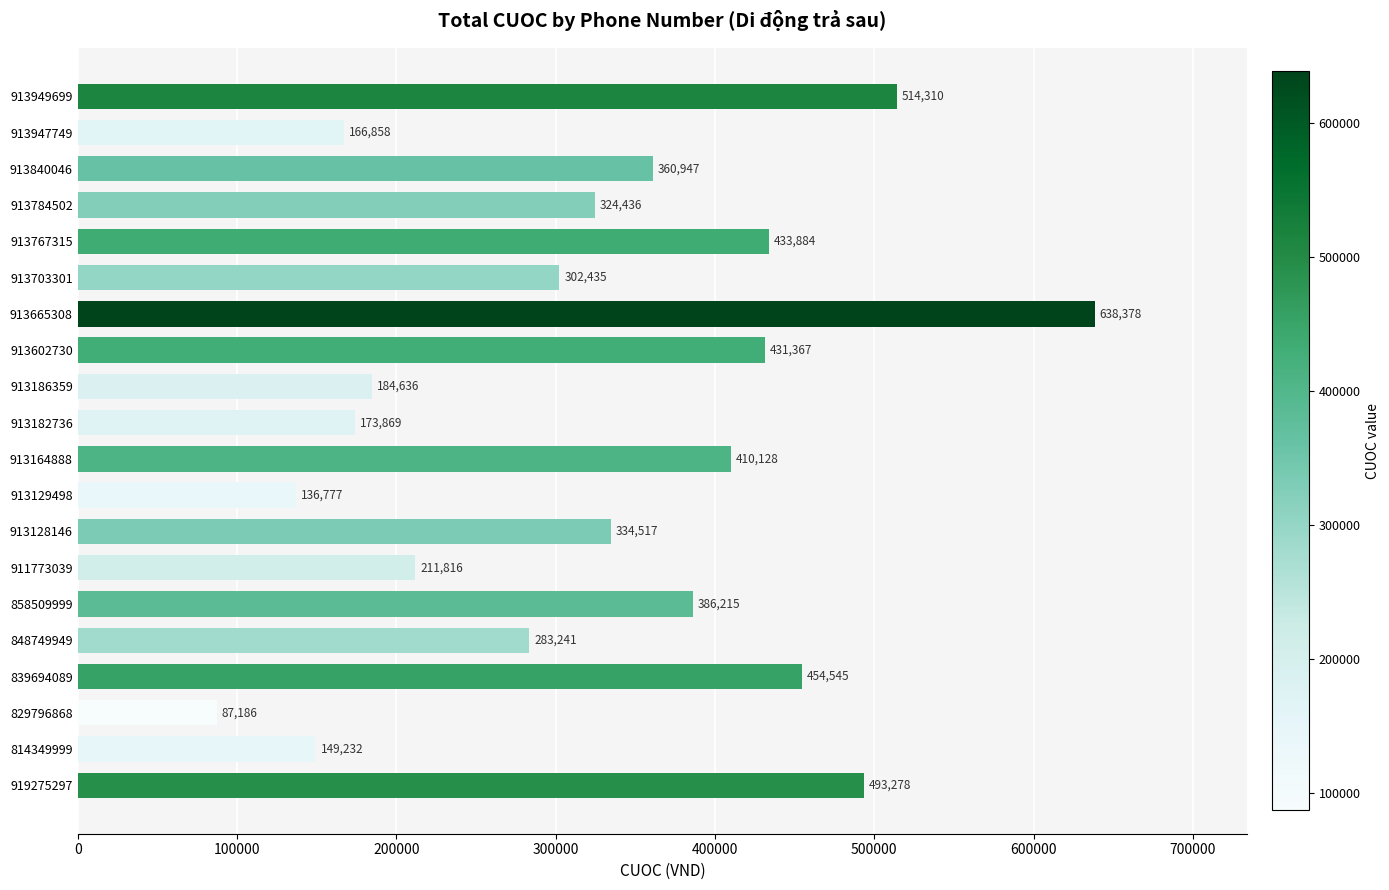

What is the sum of all values?

6478055